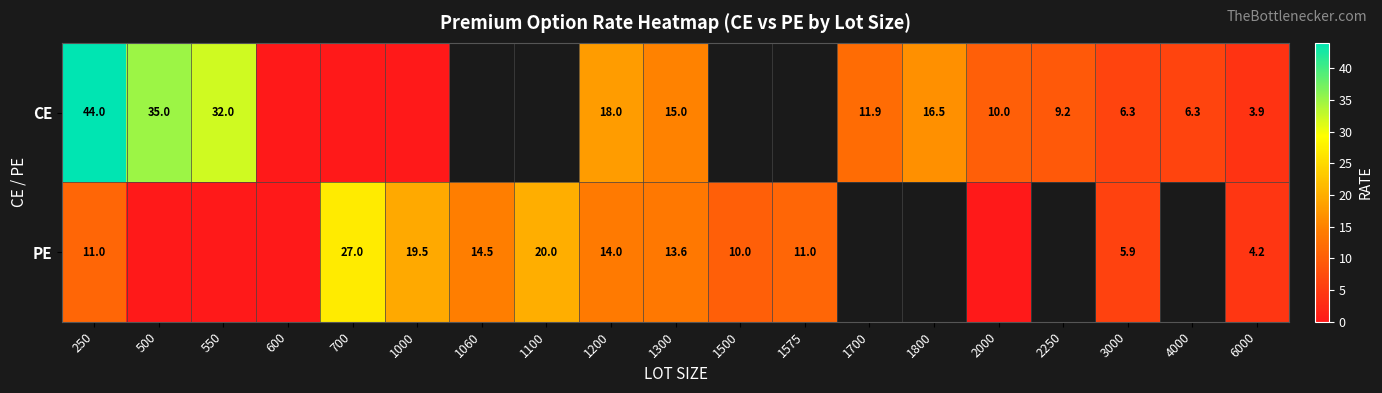

How many data points does each series have?

19